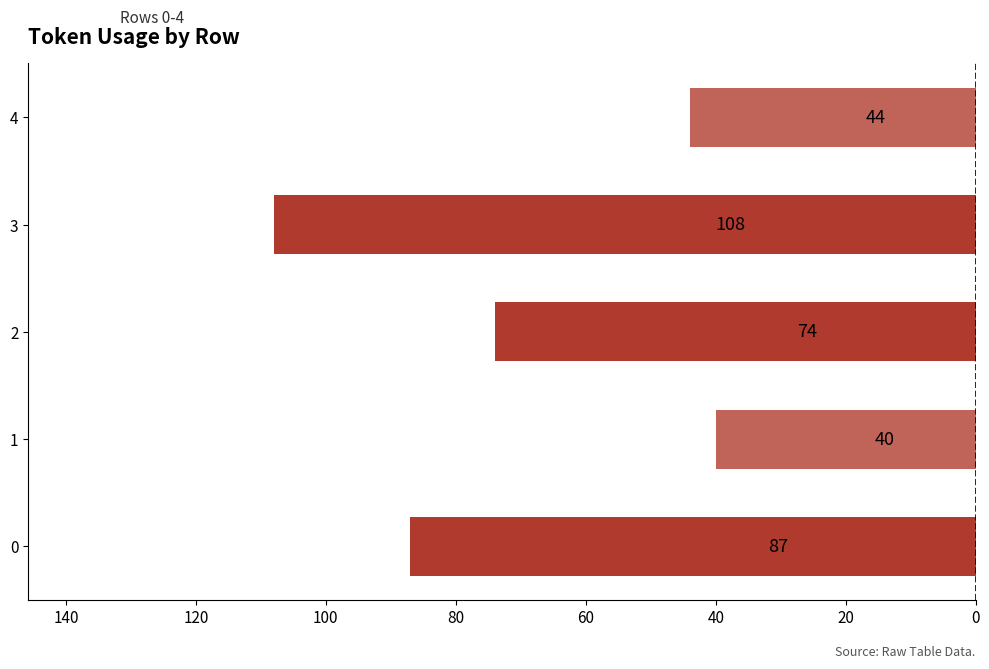

Are the bars horizontal?

Yes